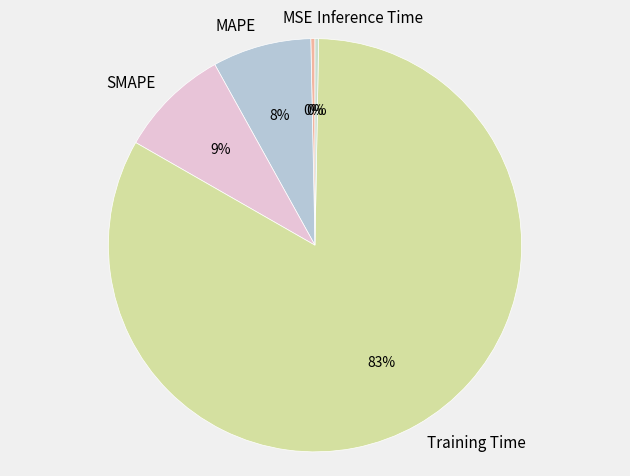

Is it true that Training Time is 83% of the pie?

True